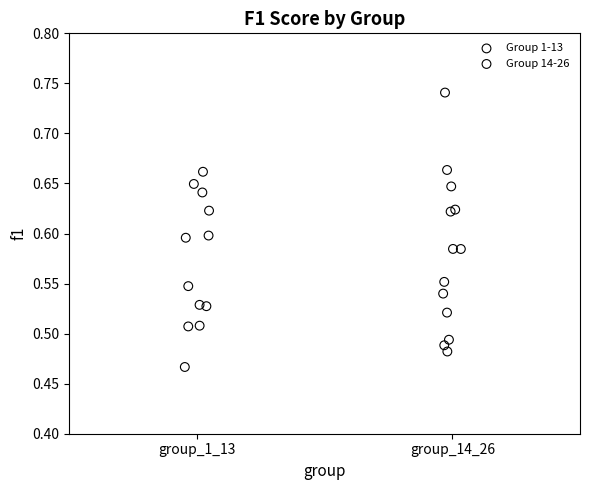

Which series has the largest Y range (max minus min)?

Group 14-26